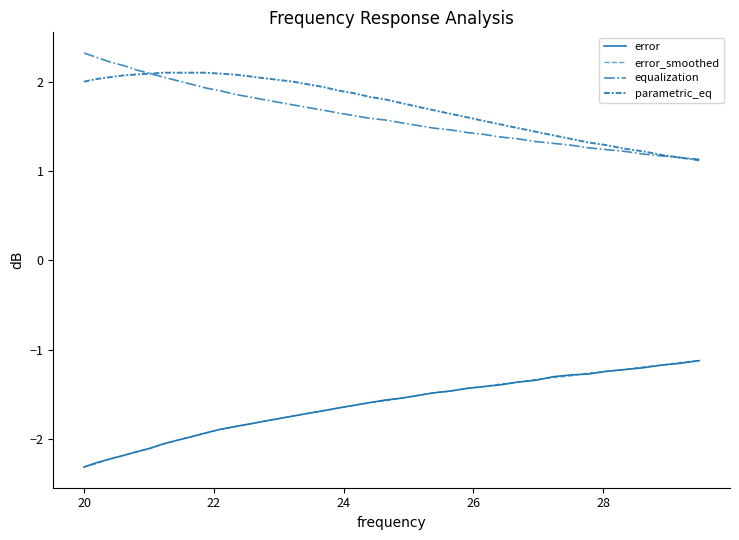

What is the average value of the error series?

-1.6